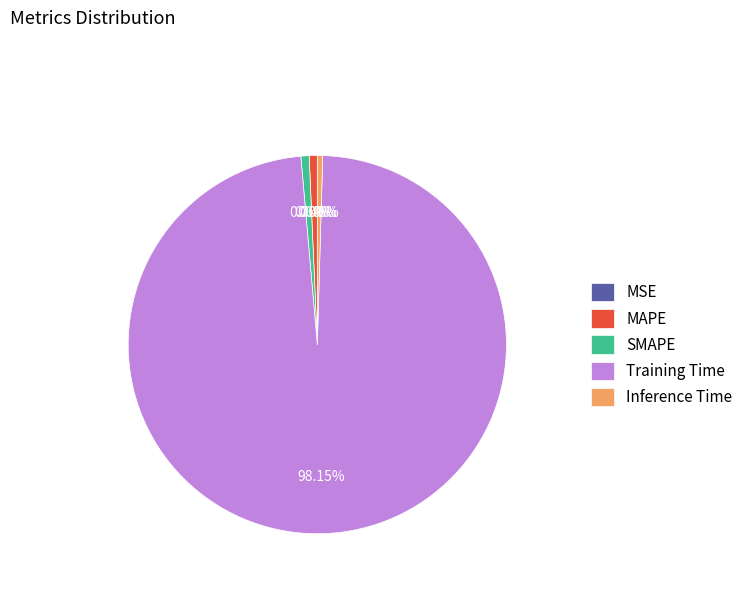

What is the majority slice?

Training Time